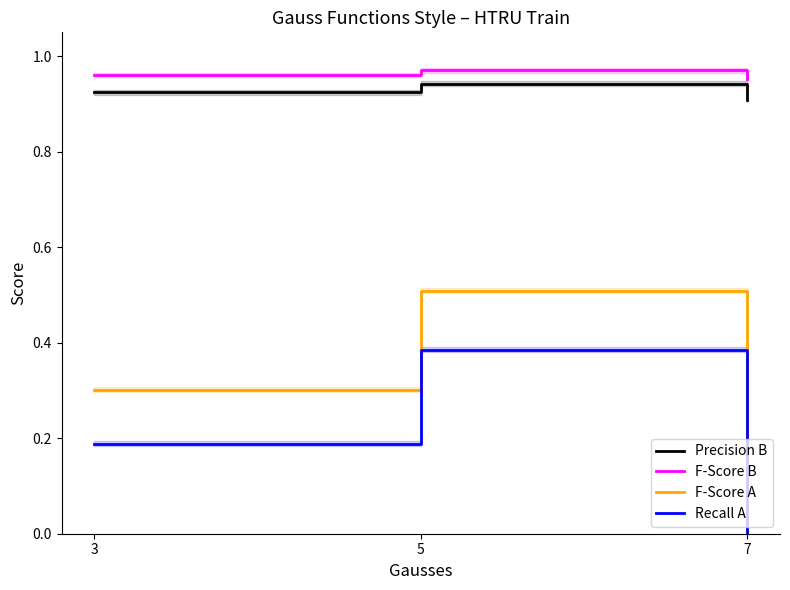

The F-Score A series shows 0.0 at 7. True or false?

True